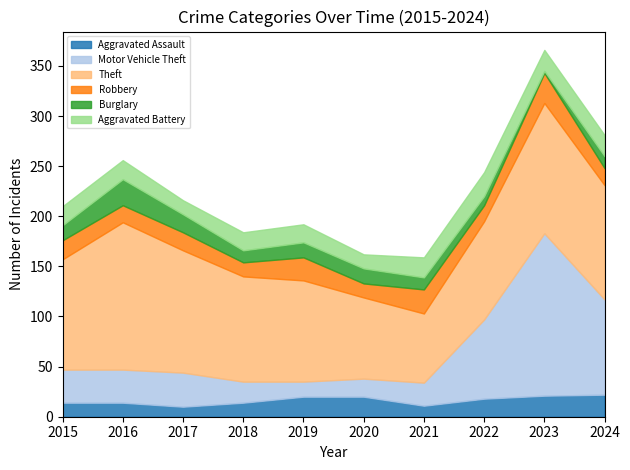

Between 2019 and 2016, which is larger?

2019